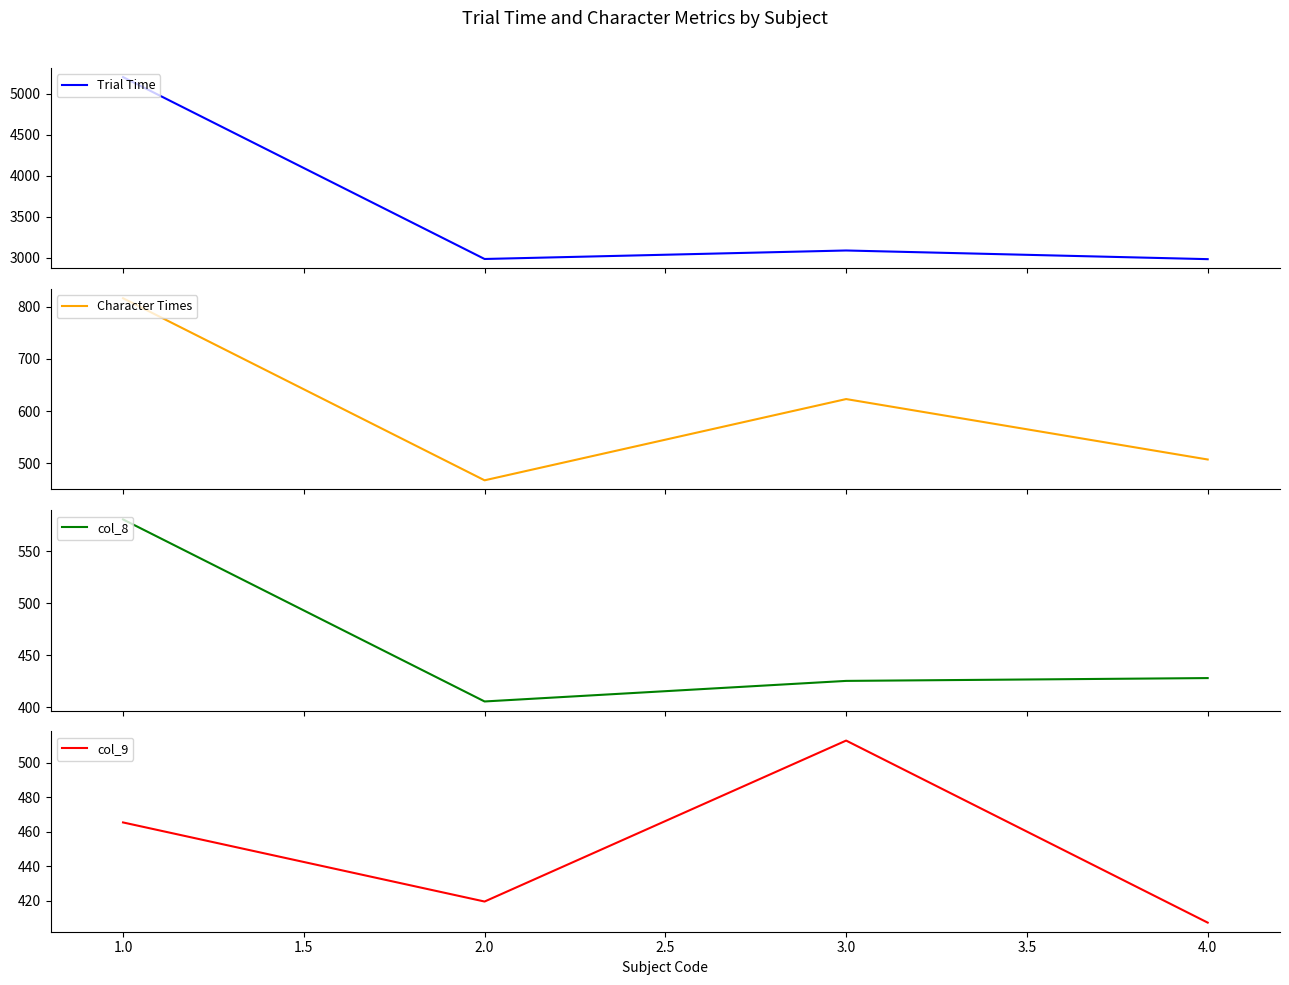

How many interior local valleys does the Character Times series have?

1